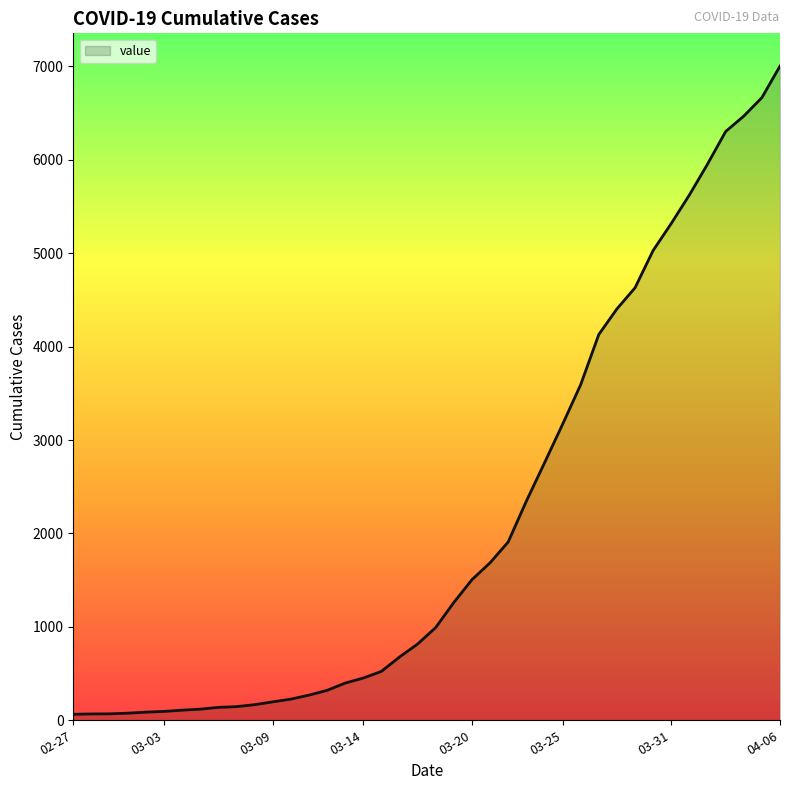

What is the greatest value displayed?

7004